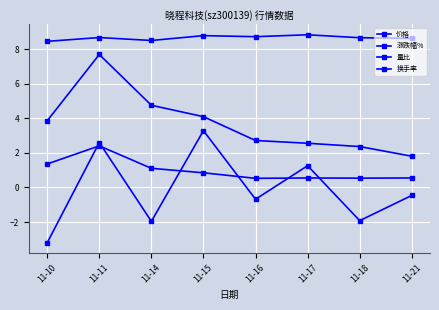

After their last crossing, which series has the higher values: 涨跌幅% or 量比?

量比